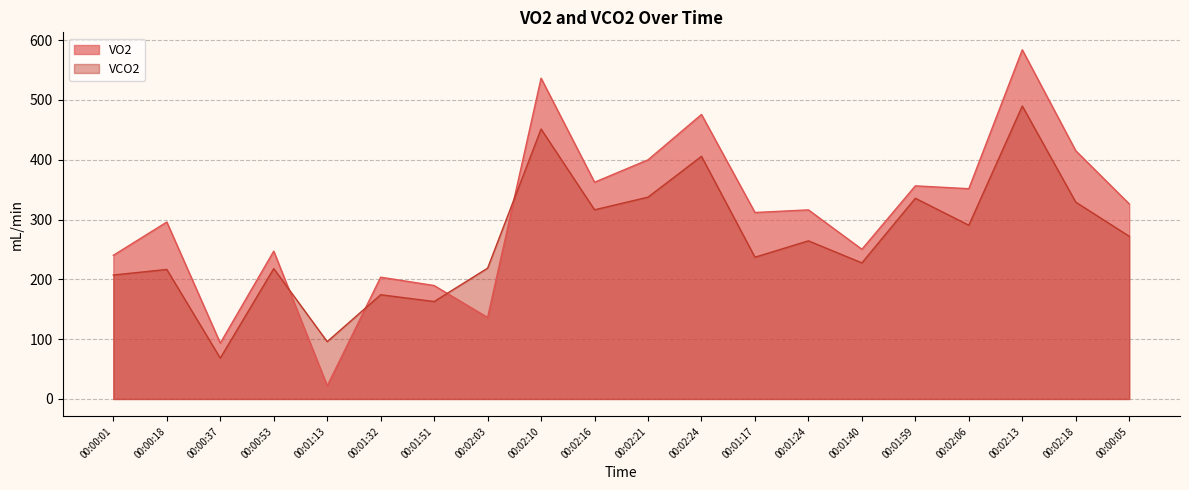

What is the spread (max minus min) of values at 00:01:17?

74.7